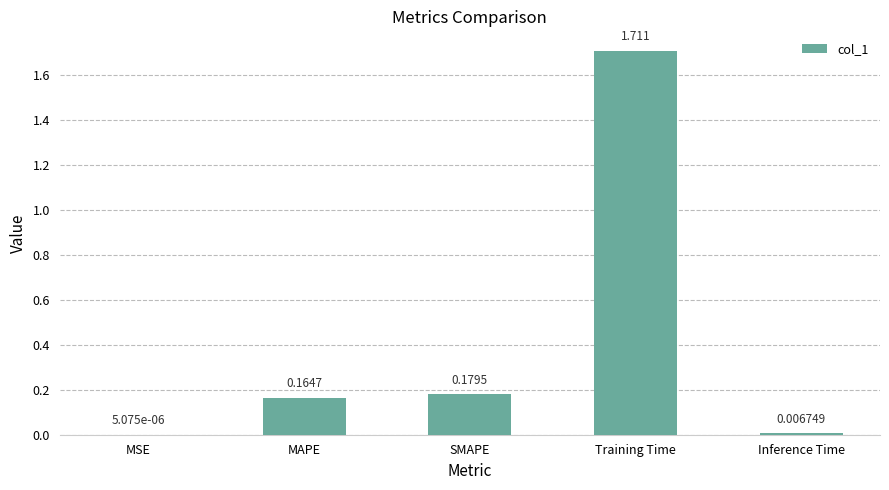

Between MAPE and SMAPE, which is larger?

SMAPE